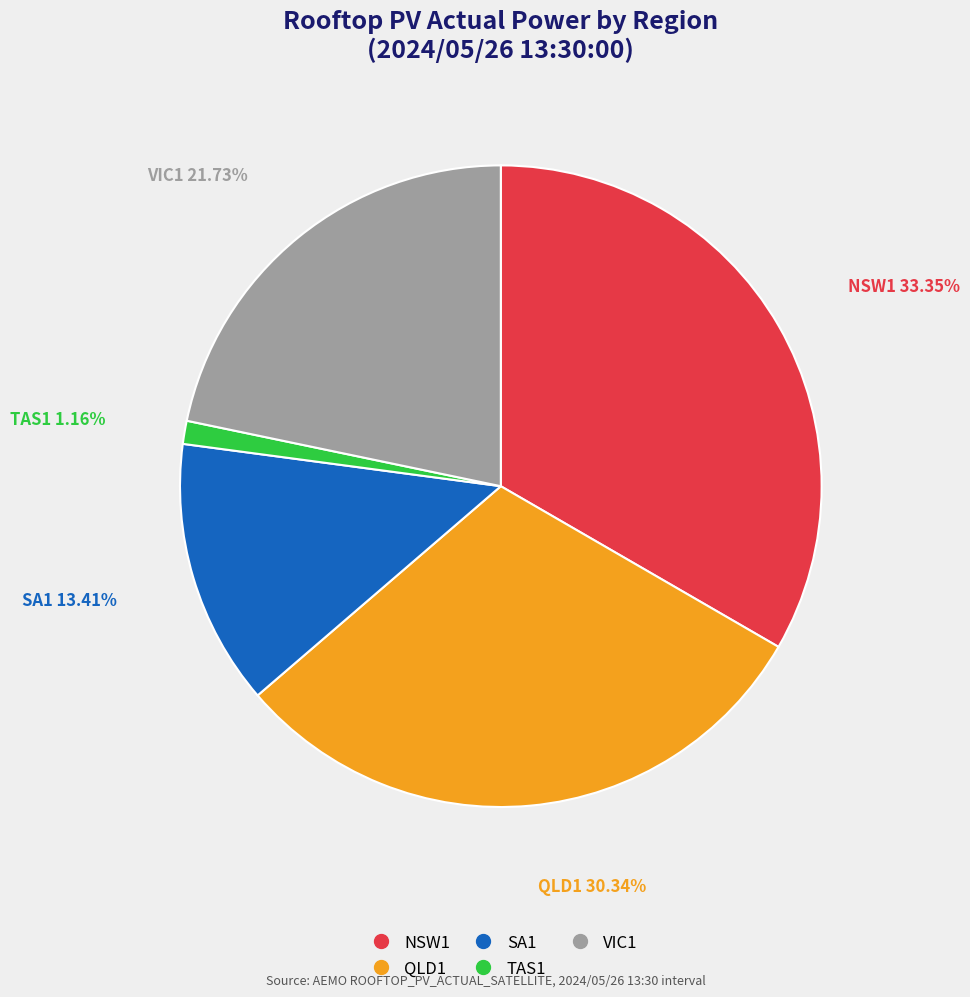

Is the sum of VIC1 and TAS1 greater than half?

No